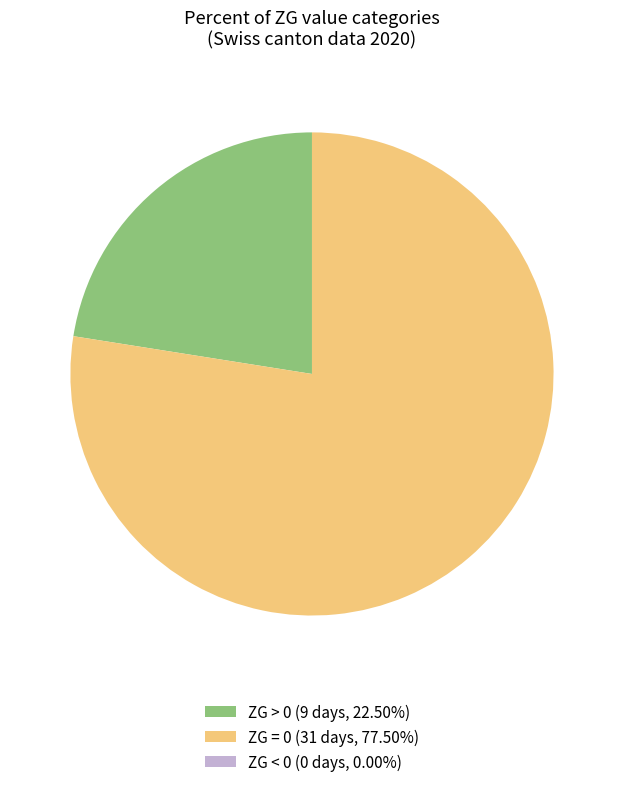

Combined, do ZG > 0 (9 days, 22.50%) and ZG = 0 (31 days, 77.50%) account for over 50%?

Yes